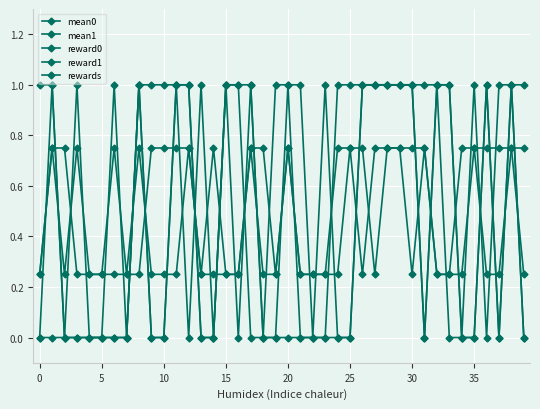

Where is the first local minimum for rewards?

31